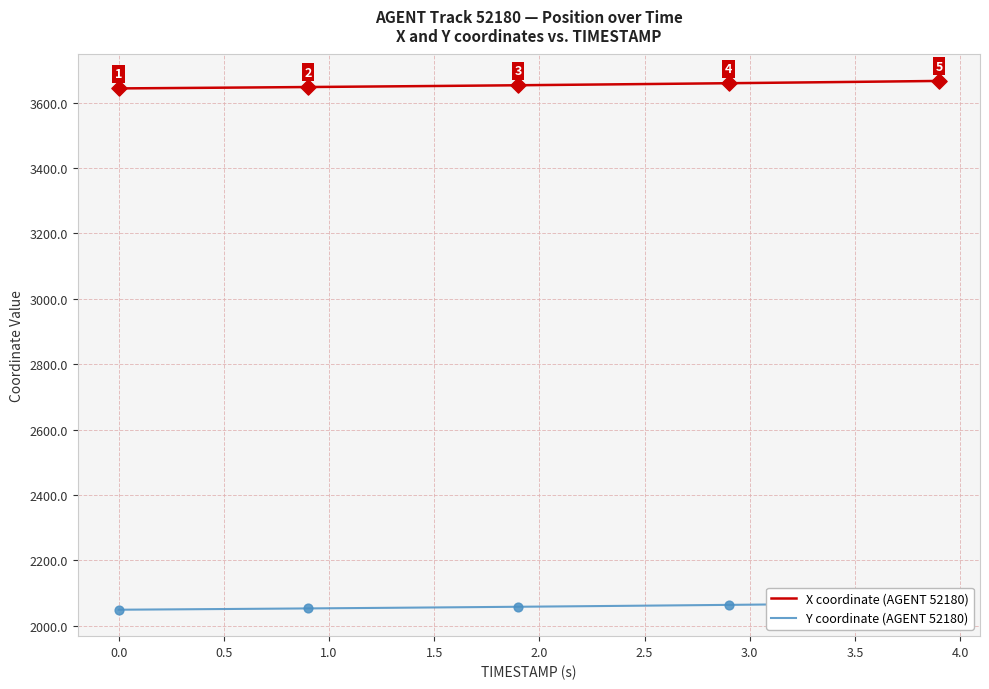

Which series has the largest total across all categories?

X coordinate (AGENT 52180)